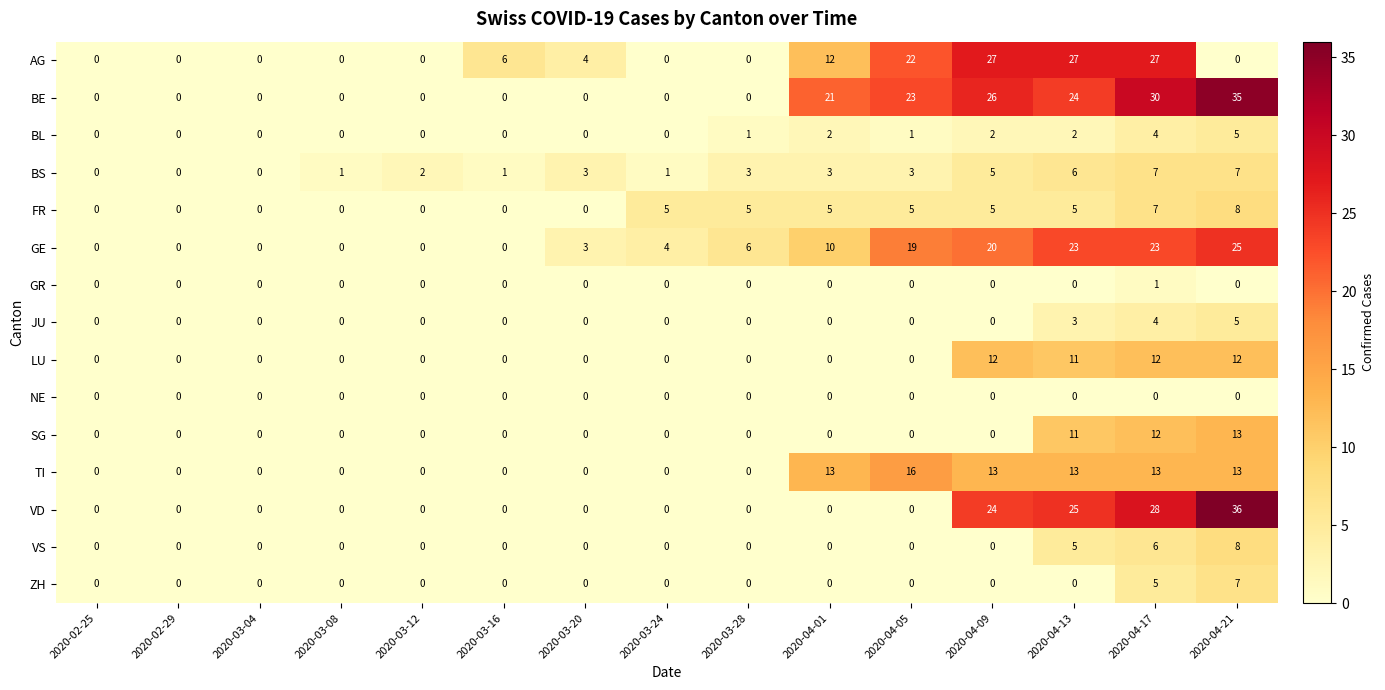

The JU series shows 0 at 2020-03-16. True or false?

True